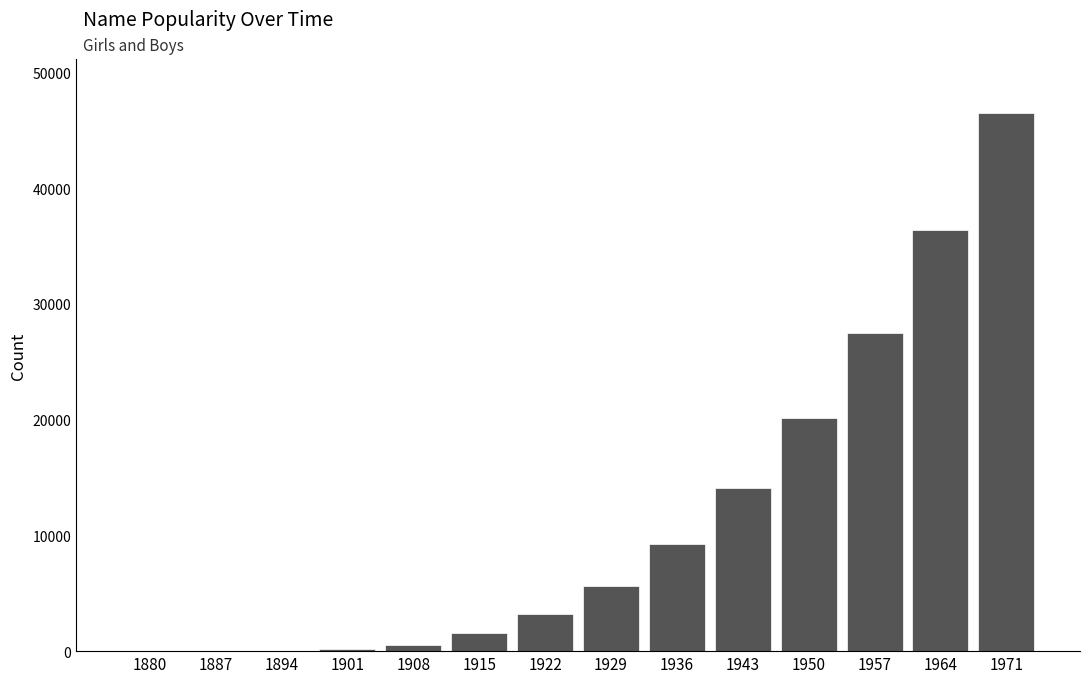

Where is the data nearest to the value 23250?

1950